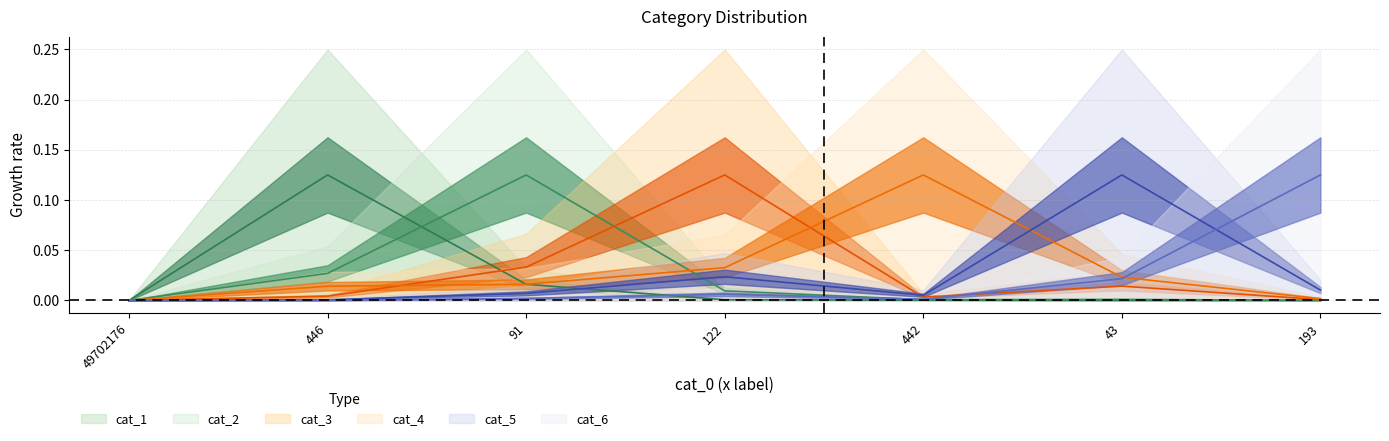

The value of cat_3 at 193 is 0.0. True or false?

False